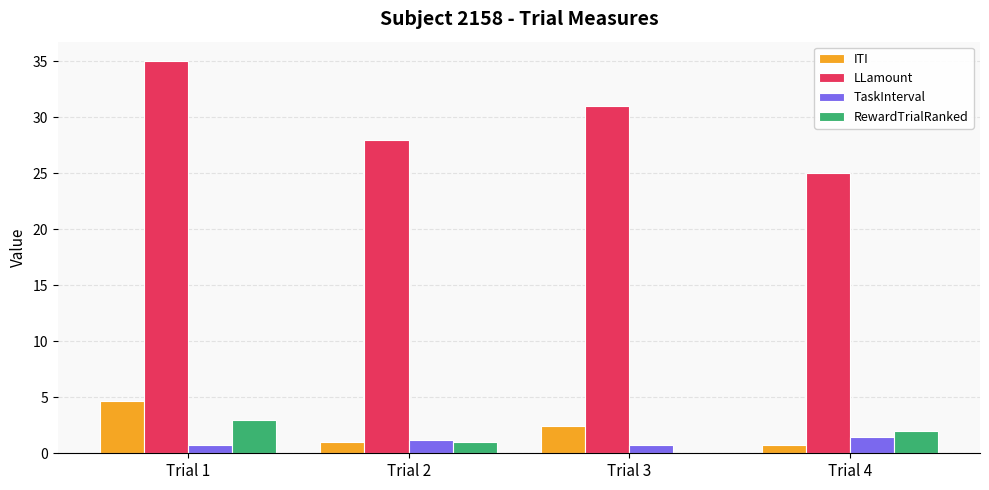

How many data points does each series have?

4